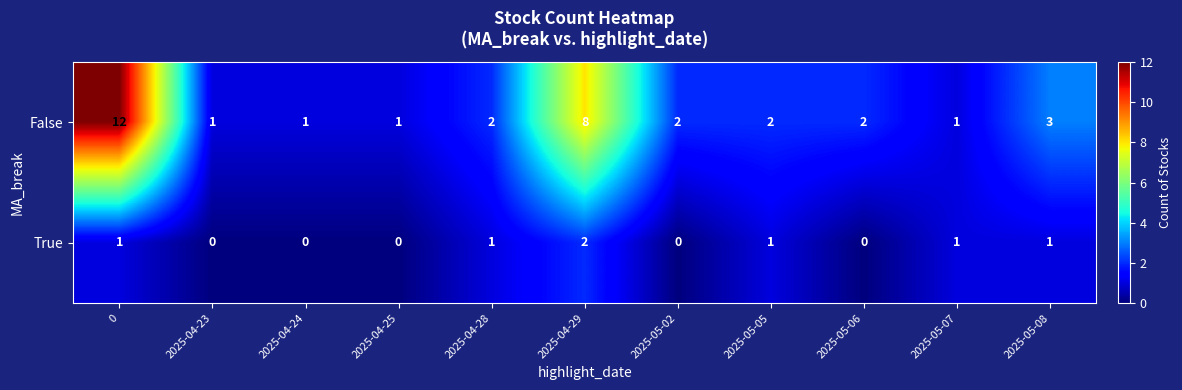

List the series in order of their overall mean, highest first.

False, True